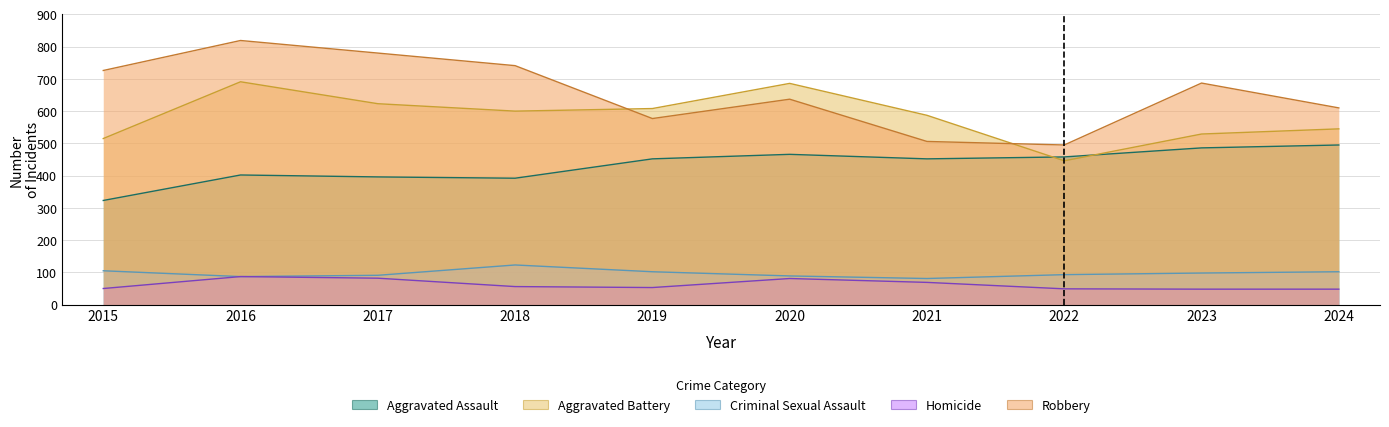

What is the sum of all Homicide values?

623